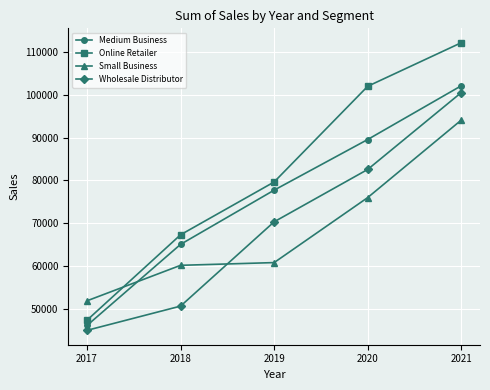

True or false: Small Business has more than 1 interior local peaks.

False